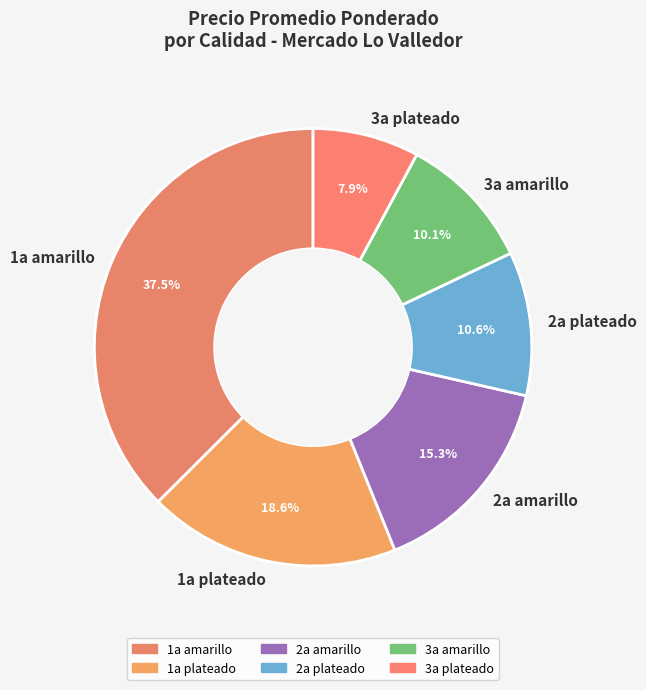

To the nearest percent, what is the combined percentage of 1a amarillo and 1a plateado?

56%